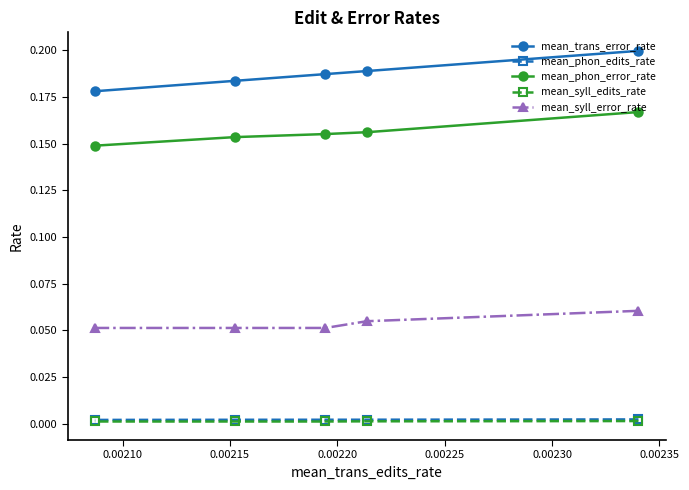

True or false: mean_phon_error_rate has more than 2 interior local peaks.

False